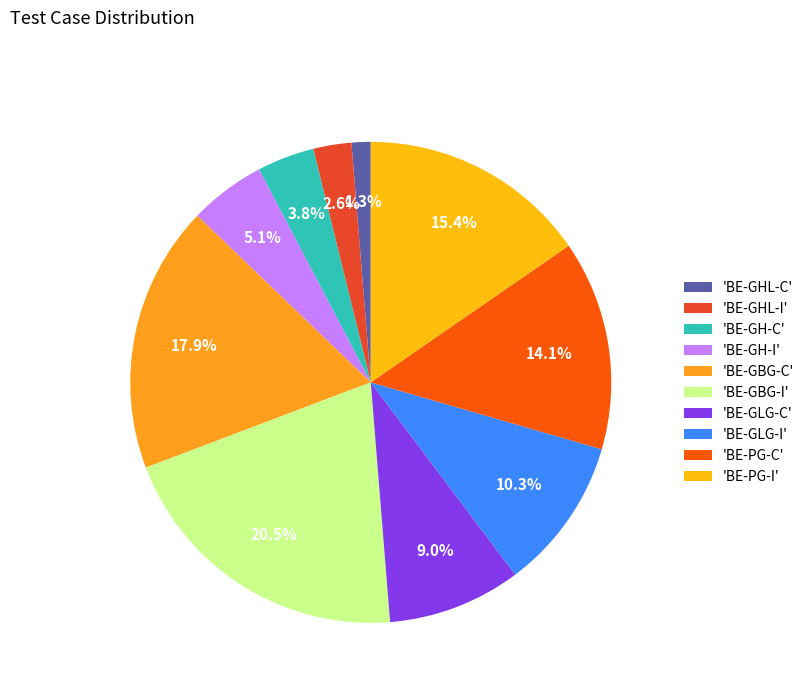

To the nearest percent, what is the difference between the largest and smallest slice percentages?

19%